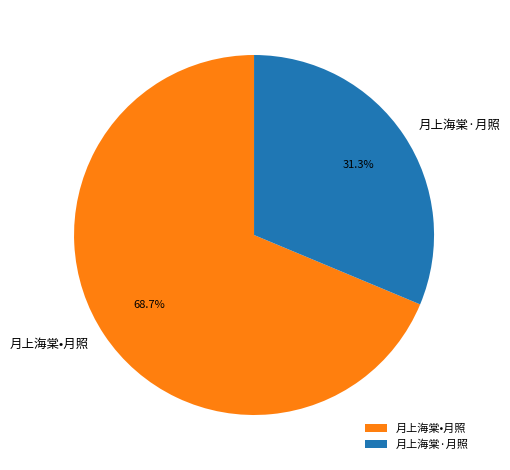

To the nearest percent, what is the difference between the 月上海棠·月照 and 月上海棠•月照 slice percentages?

37%